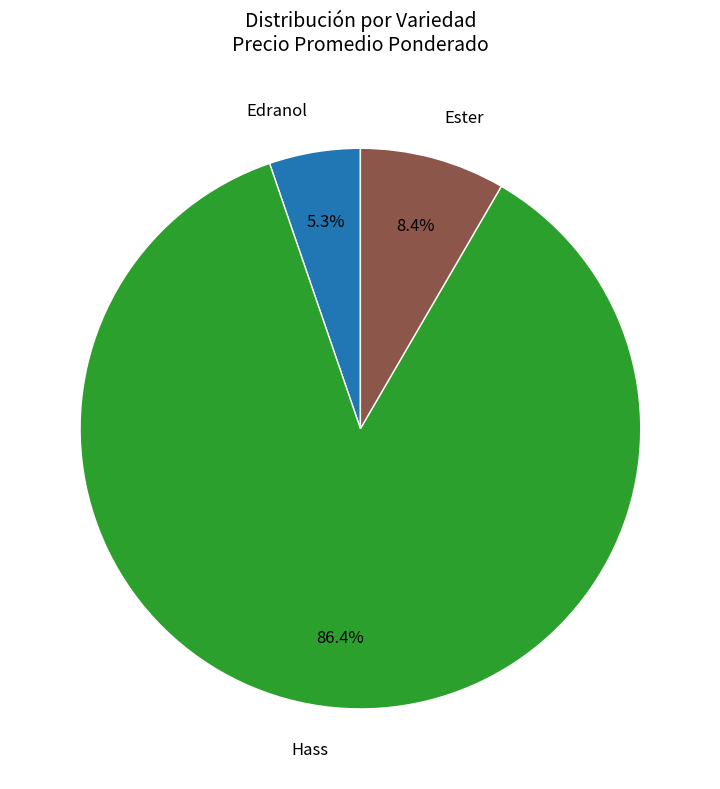

Is there a majority slice in this chart?

Yes